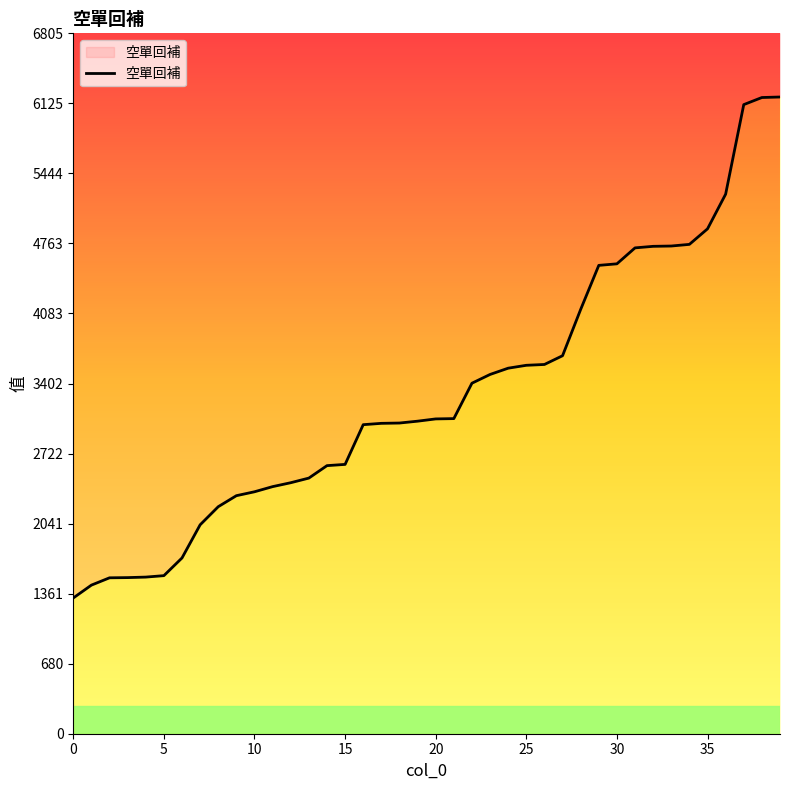

Reading left to right, list all the values displayed in this chart.

1319	1444	1515	1517	1522	1536	1708	2030	2206	2313	2351	2401	2439	2484	2605	2617	3003	3016	3019	3037	3059	3062	3406	3491	3552	3580	3588	3673	4123	4551	4566	4721	4736	4739	4755	4906	5243	6113	6182	6187